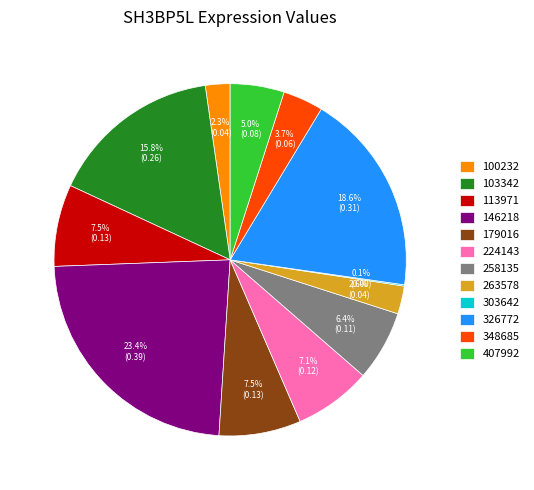

What percentage is NOT represented by 100232?

97.7%